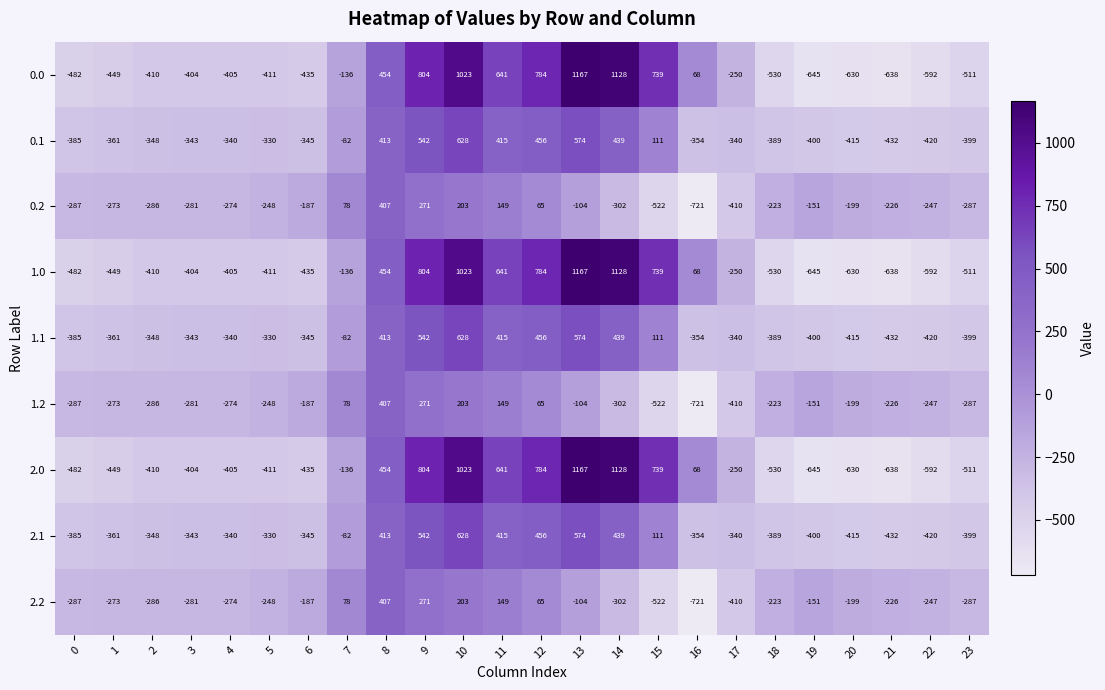

What is the difference between the maximum and minimum values in the 0.0 series?

1812